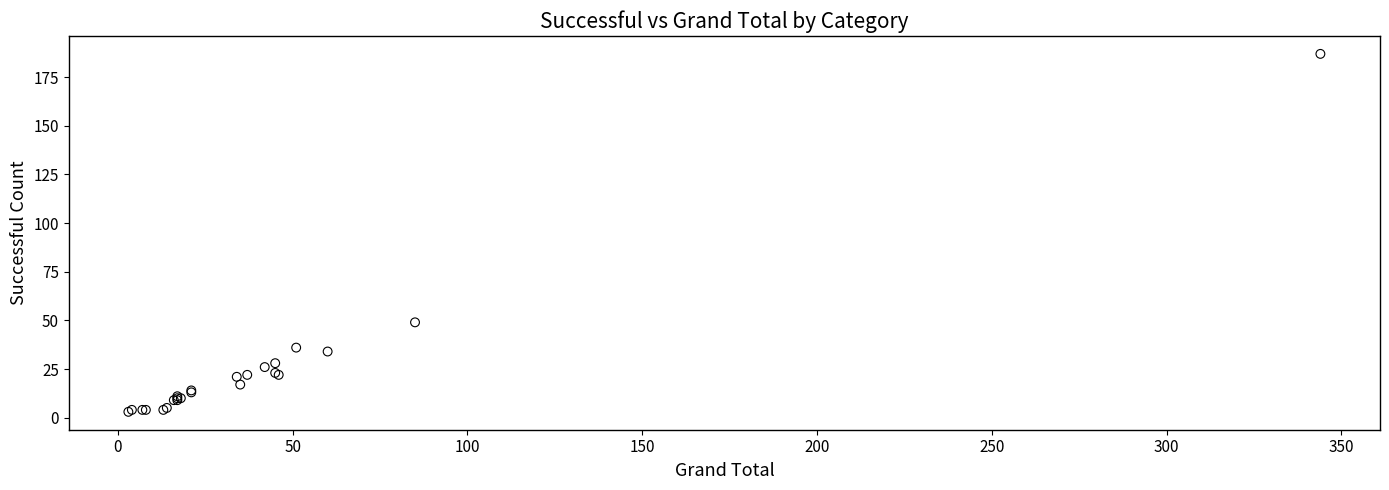

What Y value in the scatter plot is closest to 95?

49